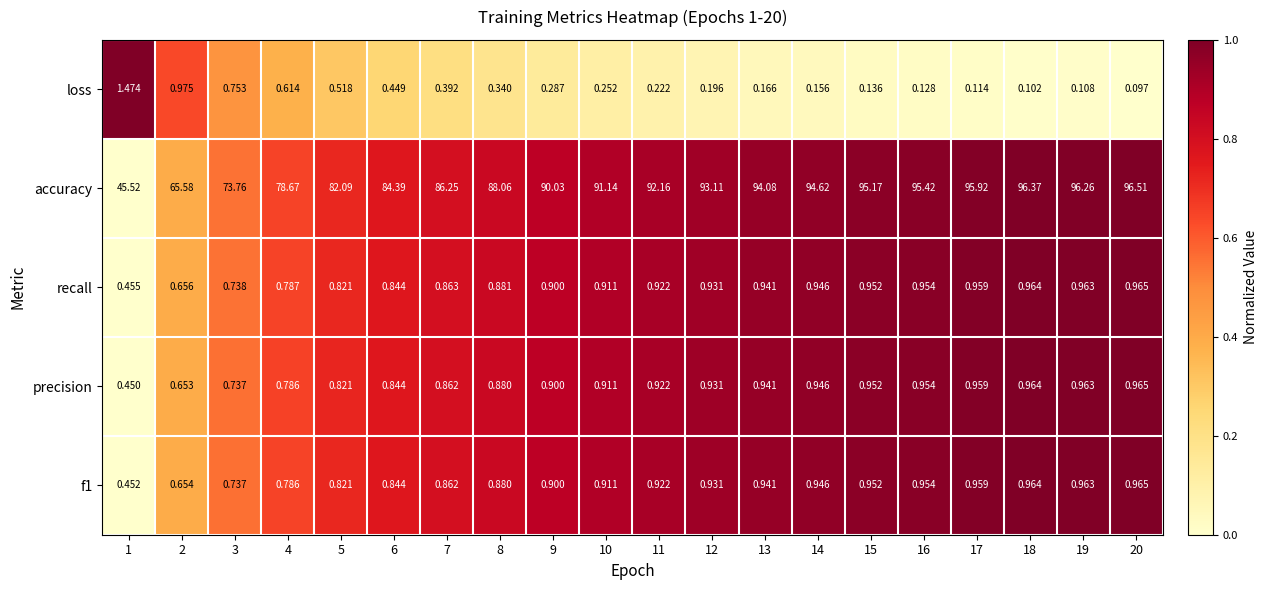

Which series has the widest spread of values?

accuracy